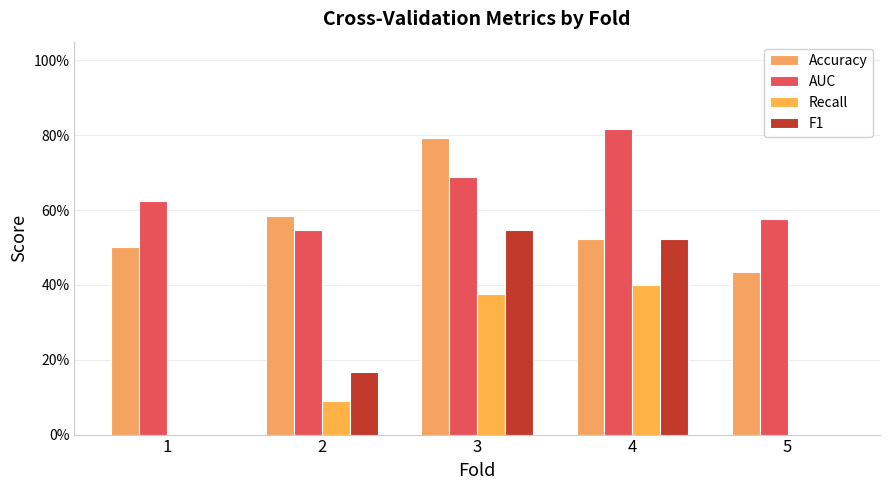

What is the maximum value for Accuracy?

0.8